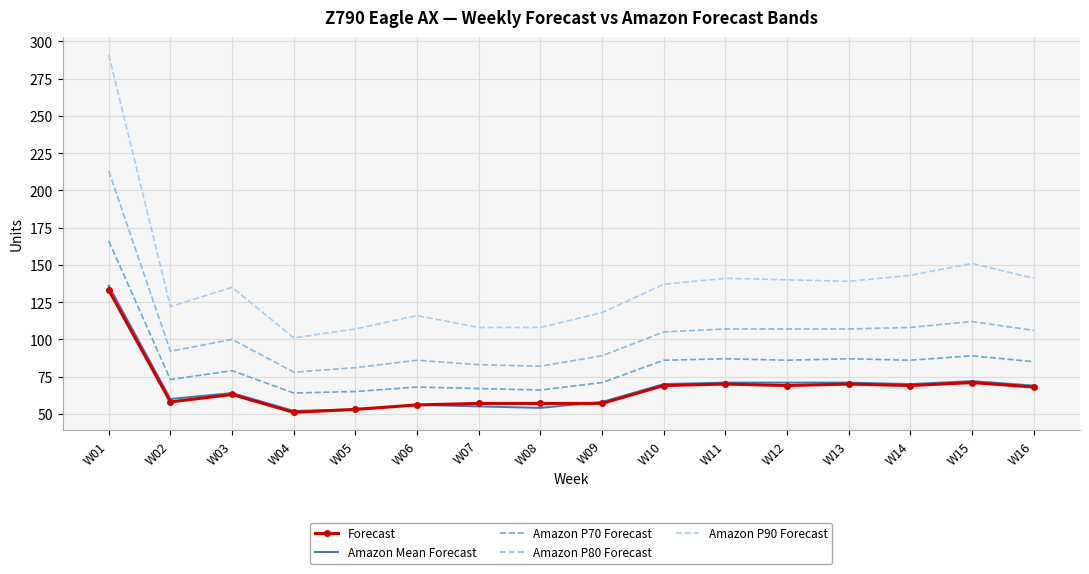

What is the sum of the Forecast values at W06 and W12?

125